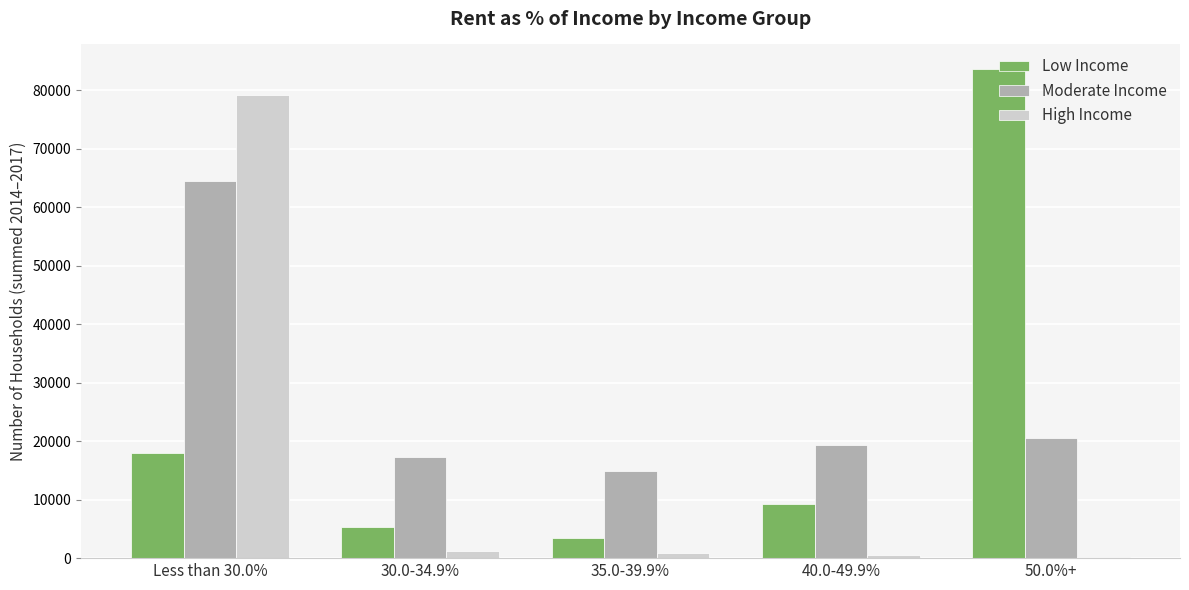

At which label is Low Income closest to 43523?

Less than 30.0%